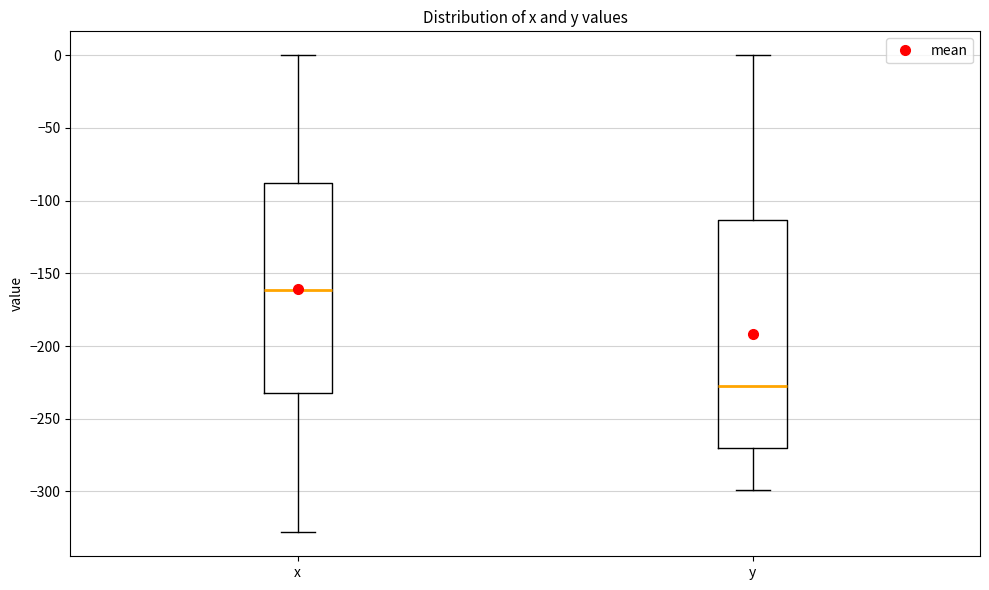

Comparing the boxes themselves (not the whiskers), which one is the tallest?

y